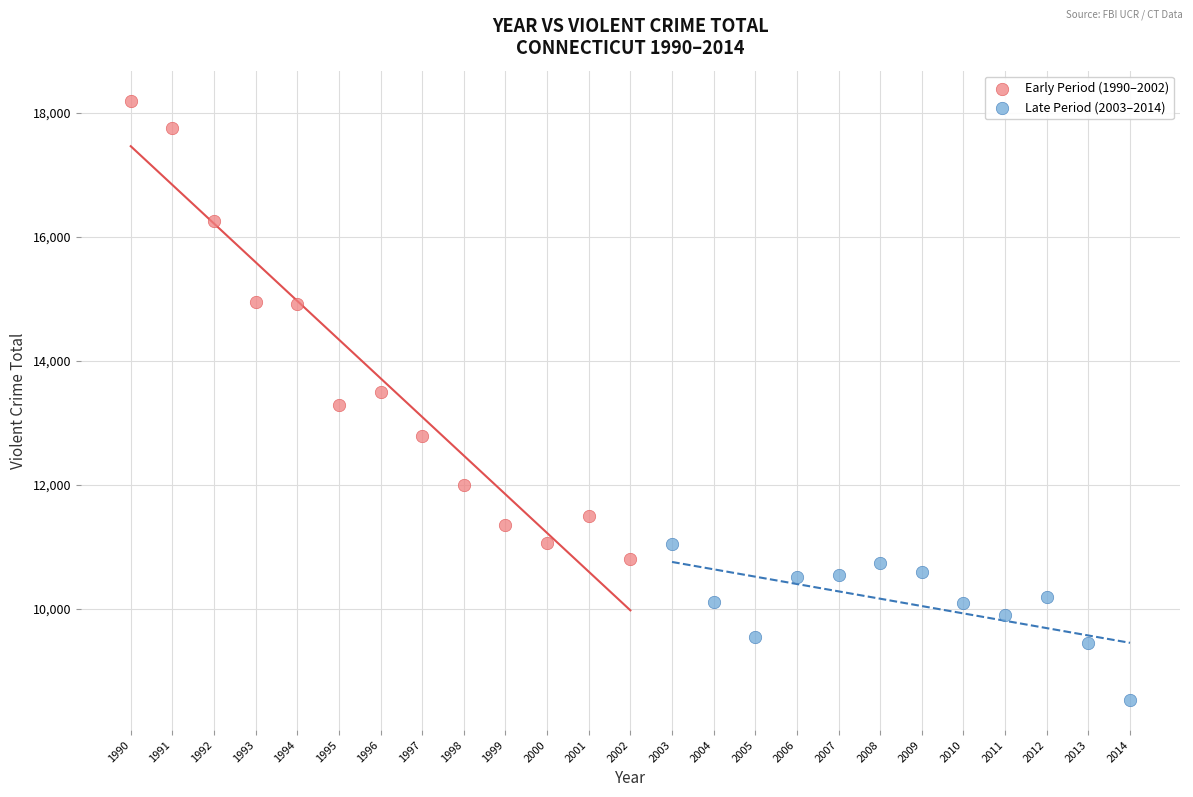

Which series contains the highest Y value?

Early Period (1990–2002)